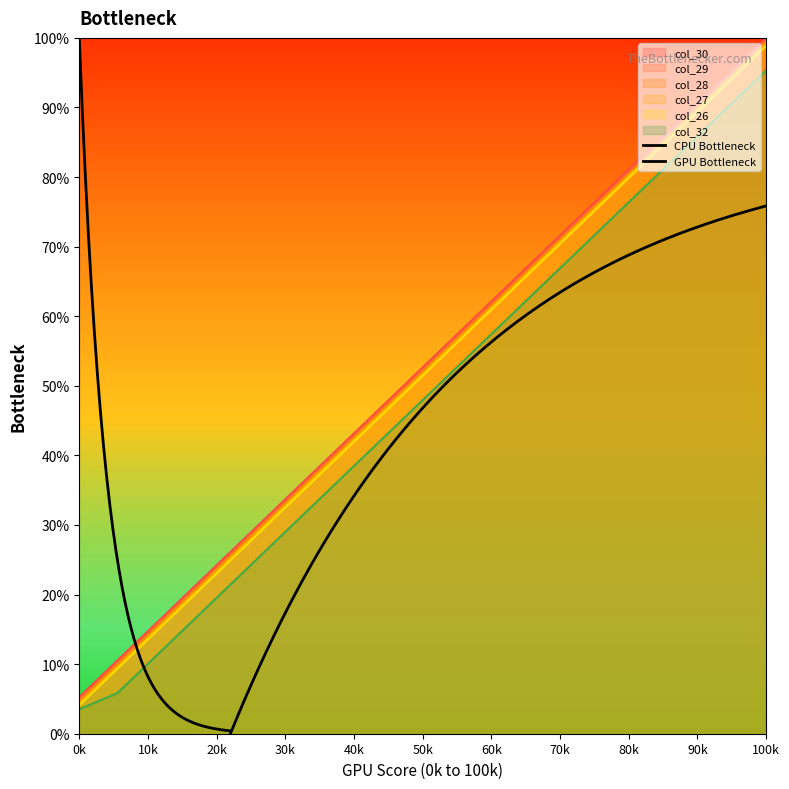

Reading left to right, what are all the values shown in this chart?

col_30: 5.3	10.5	15.8	21.1	26.3	31.6	36.8	42.1	47.4	52.6	57.9	63.2	68.4	73.7	78.9	84.2	89.5	94.7	100.0
col_29: 4.1	9.4	14.6	19.9	25.1	30.4	35.7	40.9	46.2	51.5	56.7	62.0	67.3	72.5	77.8	83.0	88.3	93.6	98.8
col_28: 5.0	10.2	15.5	20.8	26.0	31.3	36.5	41.8	47.1	52.3	57.6	62.9	68.1	73.4	78.7	83.9	89.2	94.4	99.7
col_27: 4.7	9.9	15.2	20.5	25.7	31.0	36.3	41.5	46.8	52.0	57.3	62.6	67.8	73.1	78.4	83.6	88.9	94.2	99.4
col_26: 4.4	9.6	14.9	20.2	25.4	30.7	36.0	41.2	46.5	51.8	57.0	62.3	67.5	72.8	78.1	83.3	88.6	93.9	99.1
col_32: 3.5	5.8	11.1	16.4	21.6	26.9	32.2	37.4	42.7	48.0	53.2	58.5	63.7	69.0	74.3	79.5	84.8	90.1	95.3